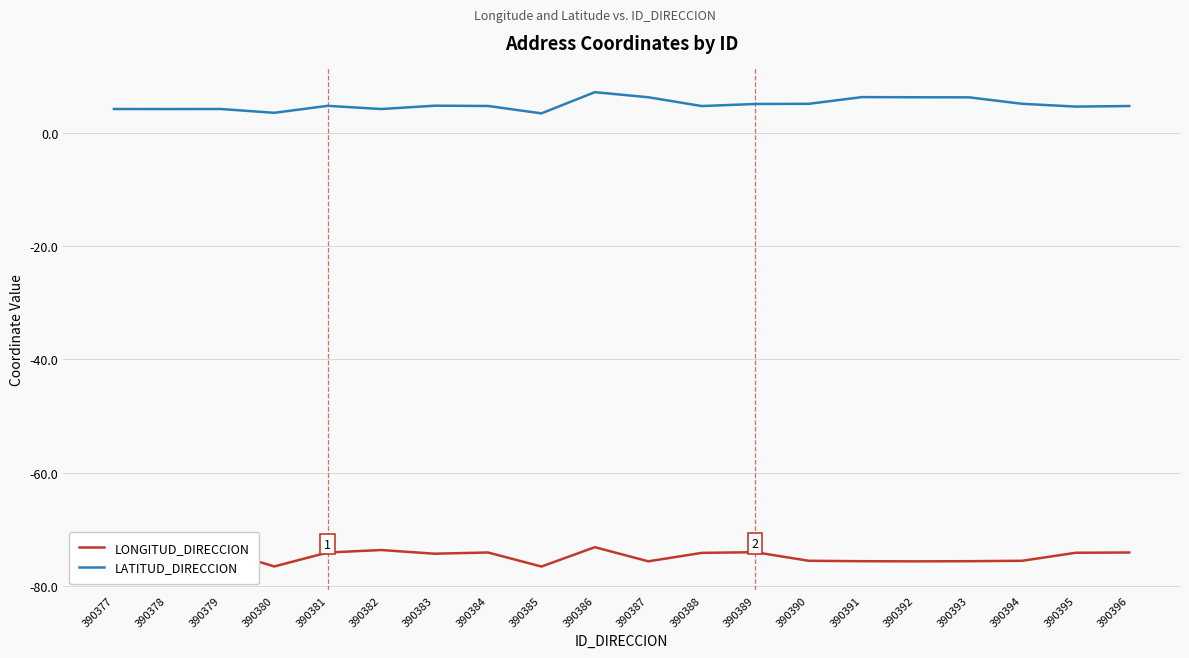

What is the difference between the highest and lowest values at 390381?

78.8